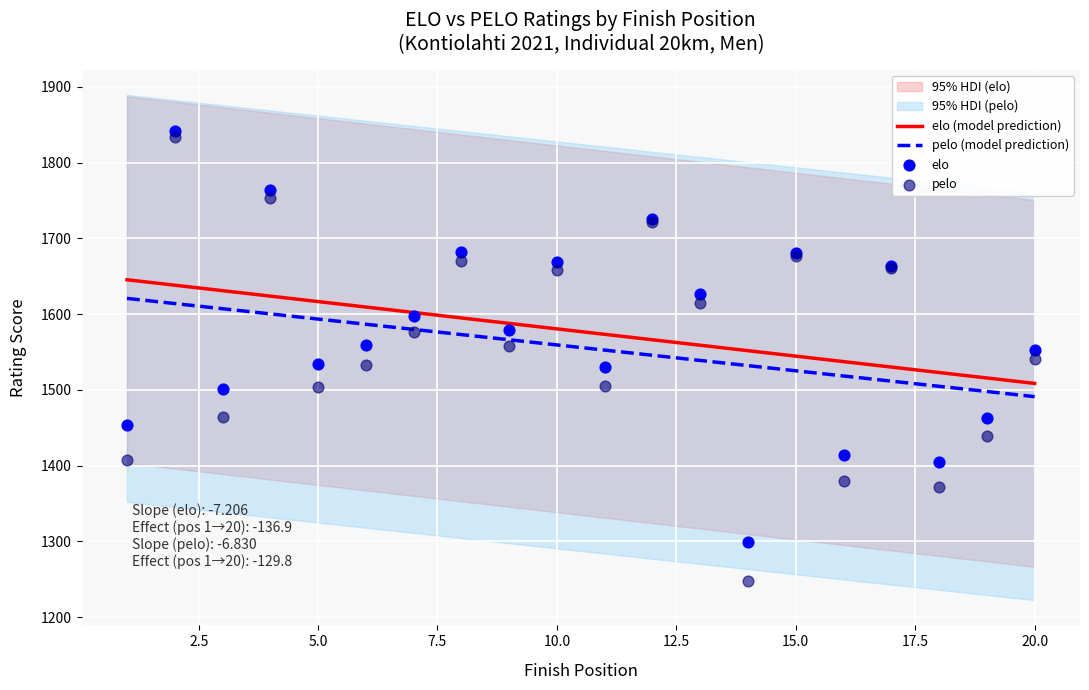

Which series has the largest total across all categories?

elo